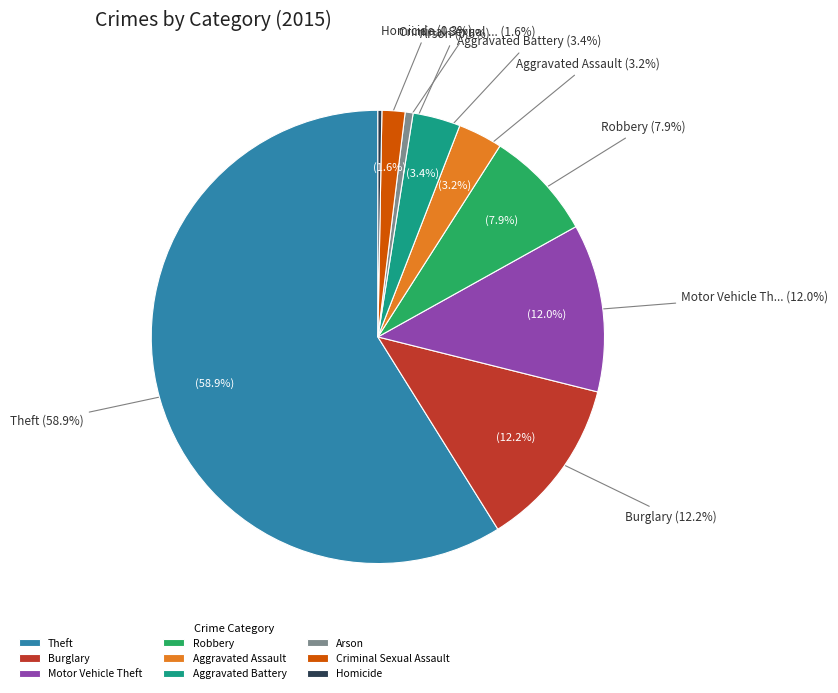

To the nearest percent, what portion does Aggravated Battery represent?

3%